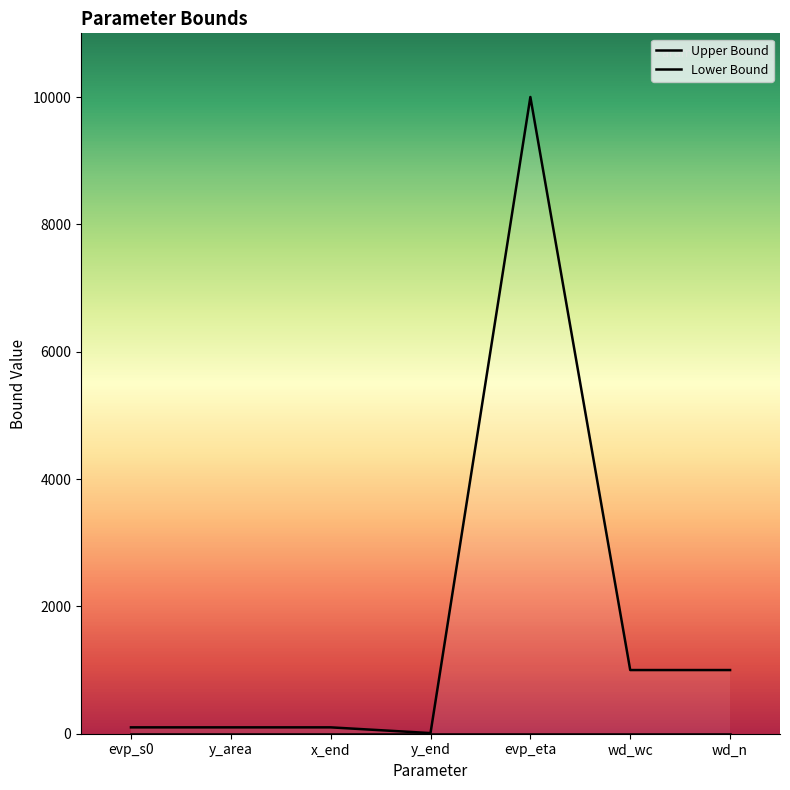

What is the difference between the maximum and minimum values in the Upper Bound series?

9990